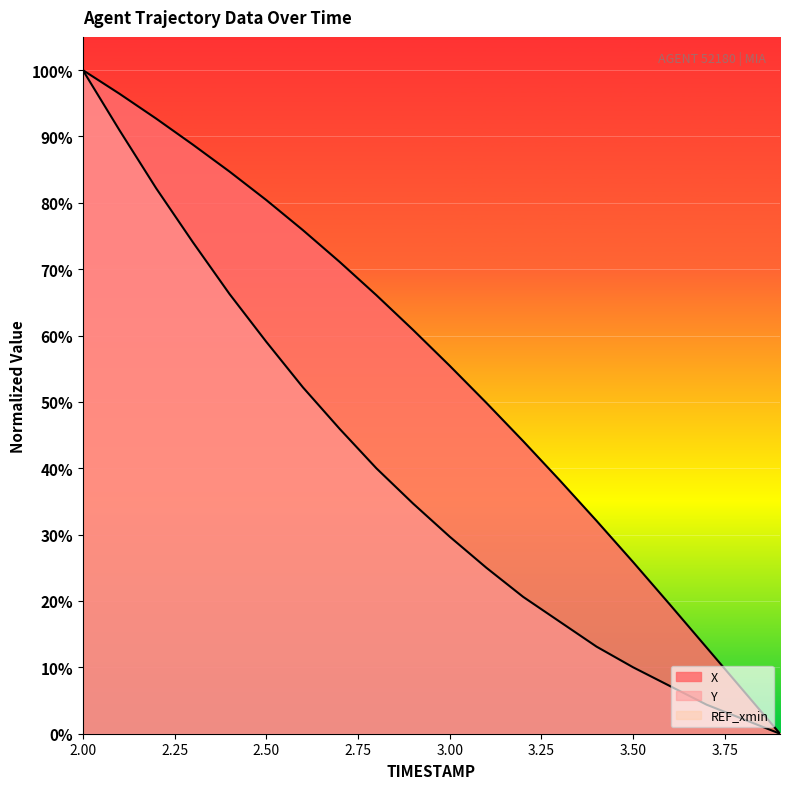

Count the number of categories in the chart.

20